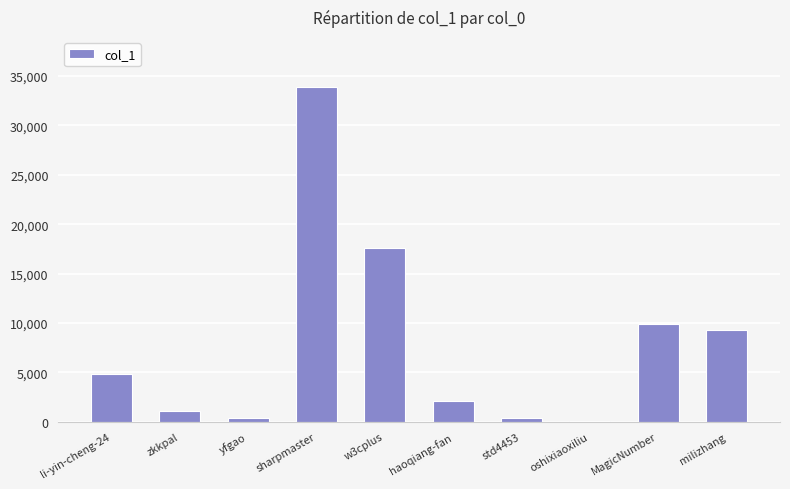

True or false: the data shows 55088 at sharpmaster.

False